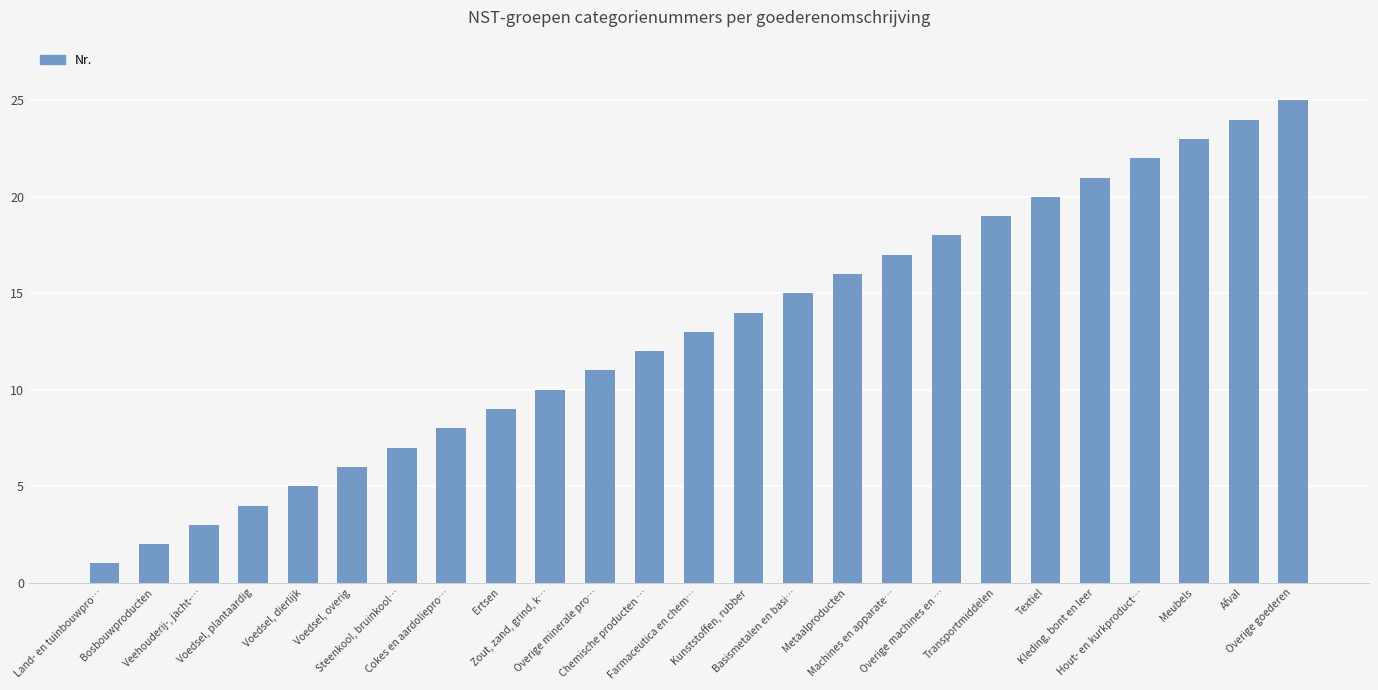

Reading left to right, transcribe all the data shown in this chart.

1	2	3	4	5	6	7	8	9	10	11	12	13	14	15	16	17	18	19	20	21	22	23	24	25